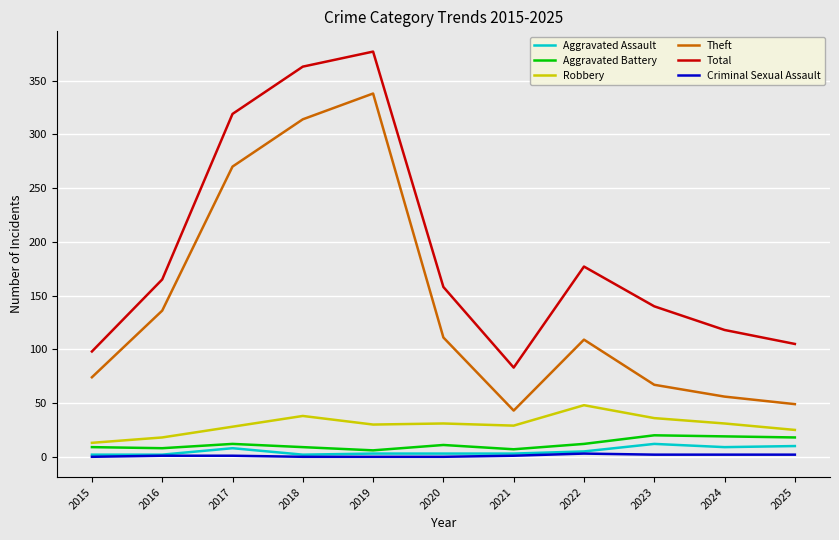

What is the sum of the Total values at 2016 and 2019?

542